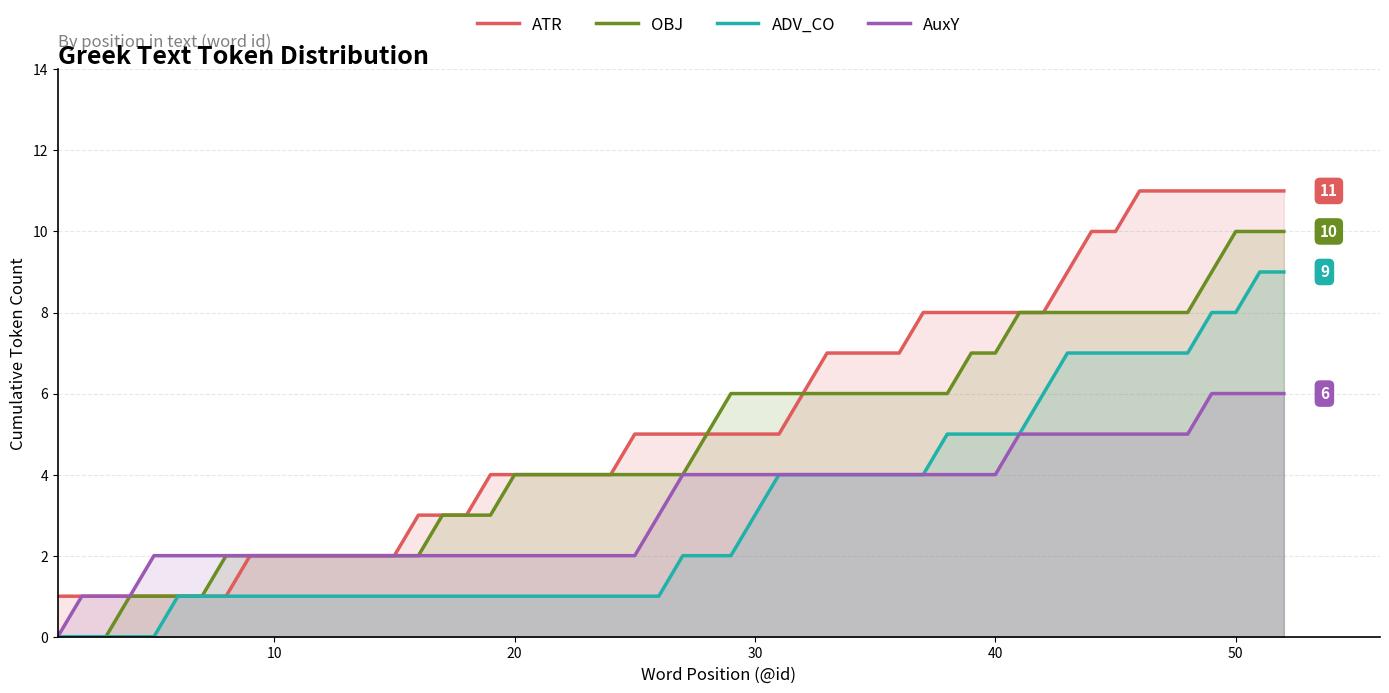

Which series has the largest total across all categories?

ATR